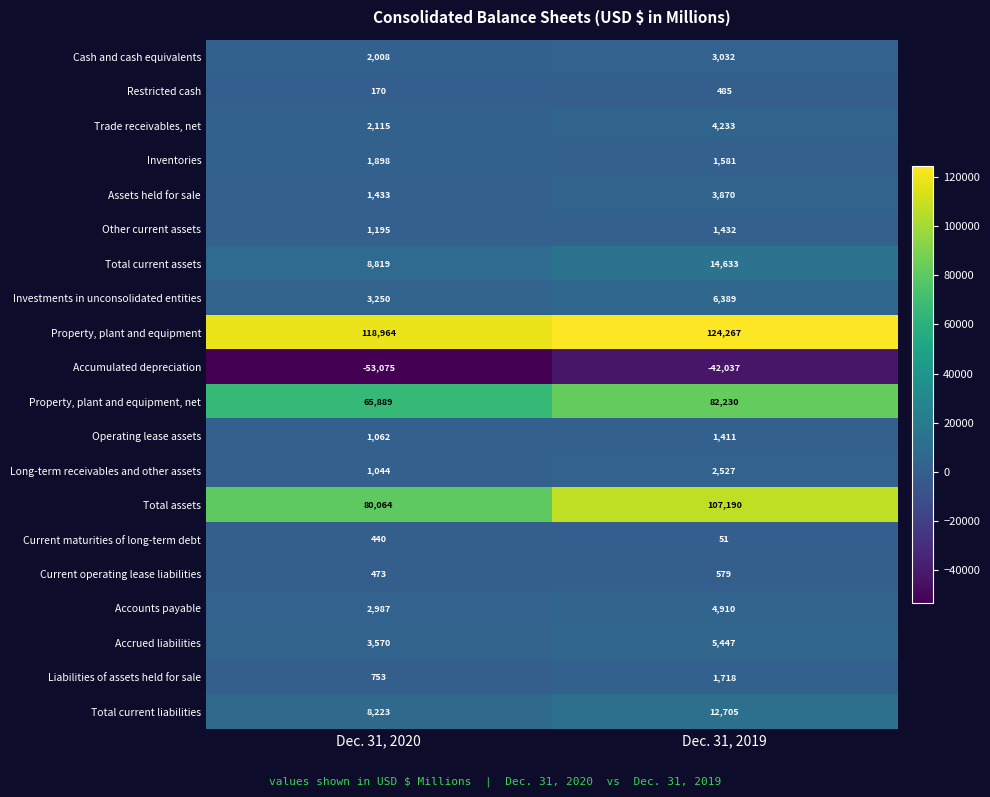

Which series changed the most between Dec. 31, 2020 and Dec. 31, 2019?

Total assets